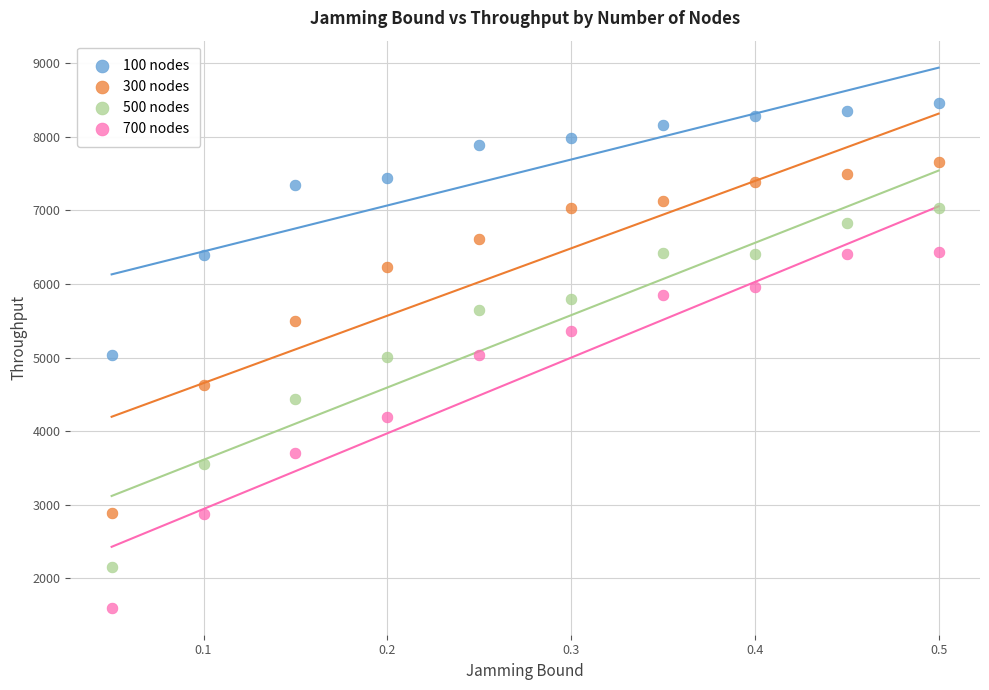

Across all data points, what is the range of Y values (max minus min)?

6858